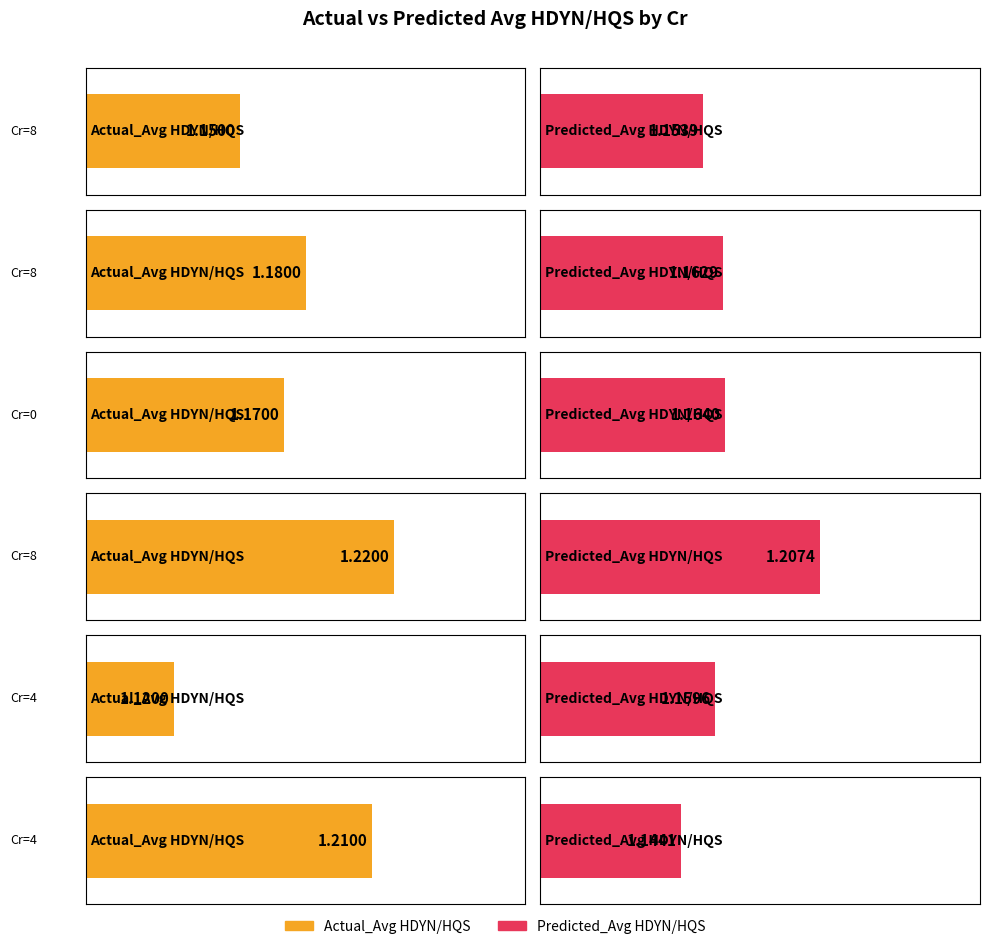

What is the difference between the second highest and minimum values in the Actual_Avg HDYN/HQS series?

0.1